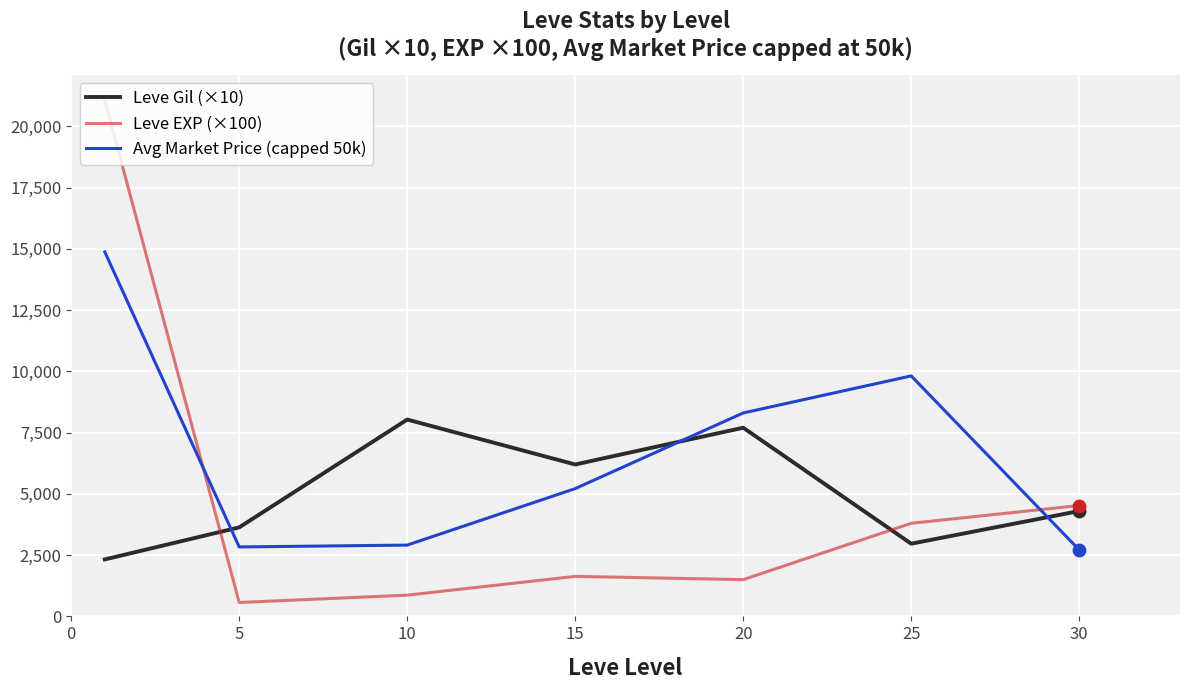

Which series has the widest spread of values?

Leve EXP (×100)